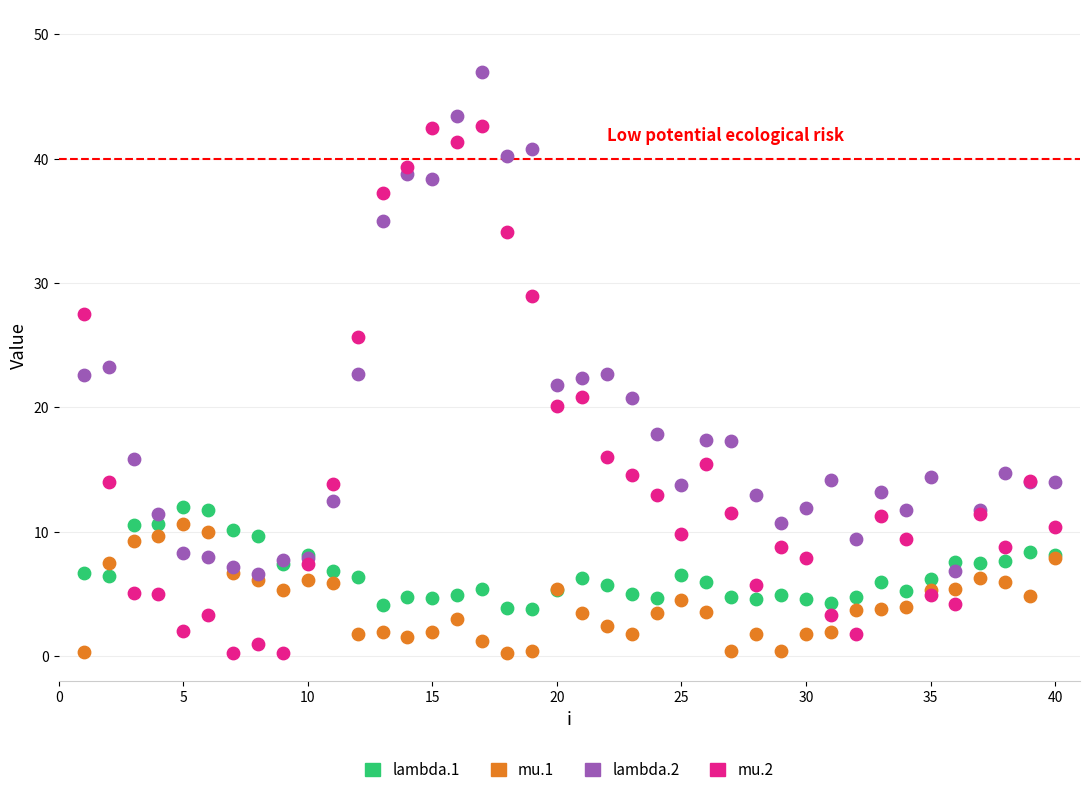

Which series has the largest Y range (max minus min)?

mu.2